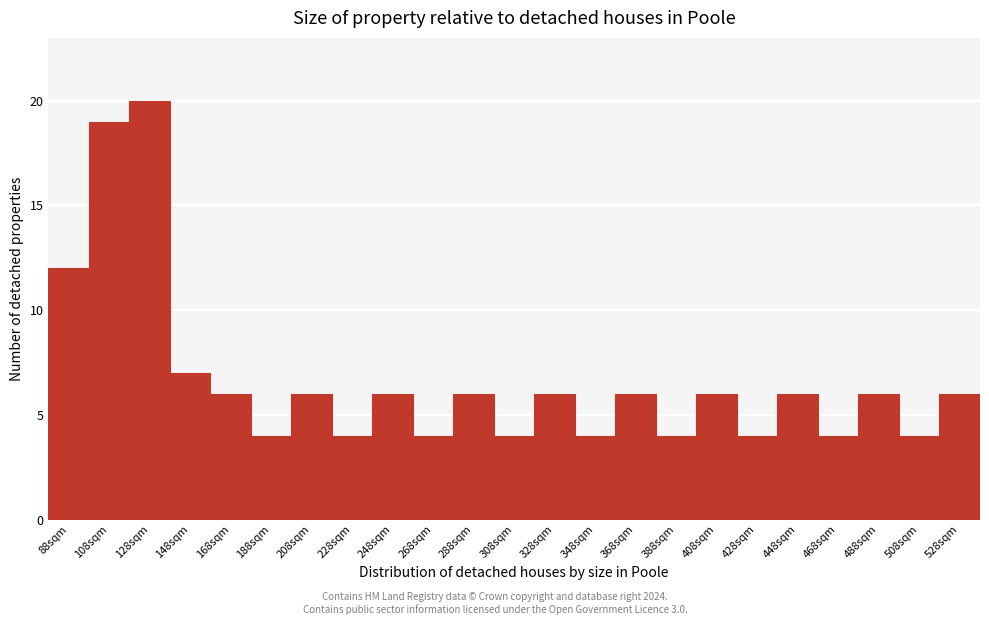

Reading right to left, list all the values displayed in this chart.

528sqm=6	508sqm=4	488sqm=6	468sqm=4	448sqm=6	428sqm=4	408sqm=6	388sqm=4	368sqm=6	348sqm=4	328sqm=6	308sqm=4	288sqm=6	268sqm=4	248sqm=6	228sqm=4	208sqm=6	188sqm=4	168sqm=6	148sqm=7	128sqm=20	108sqm=19	88sqm=12